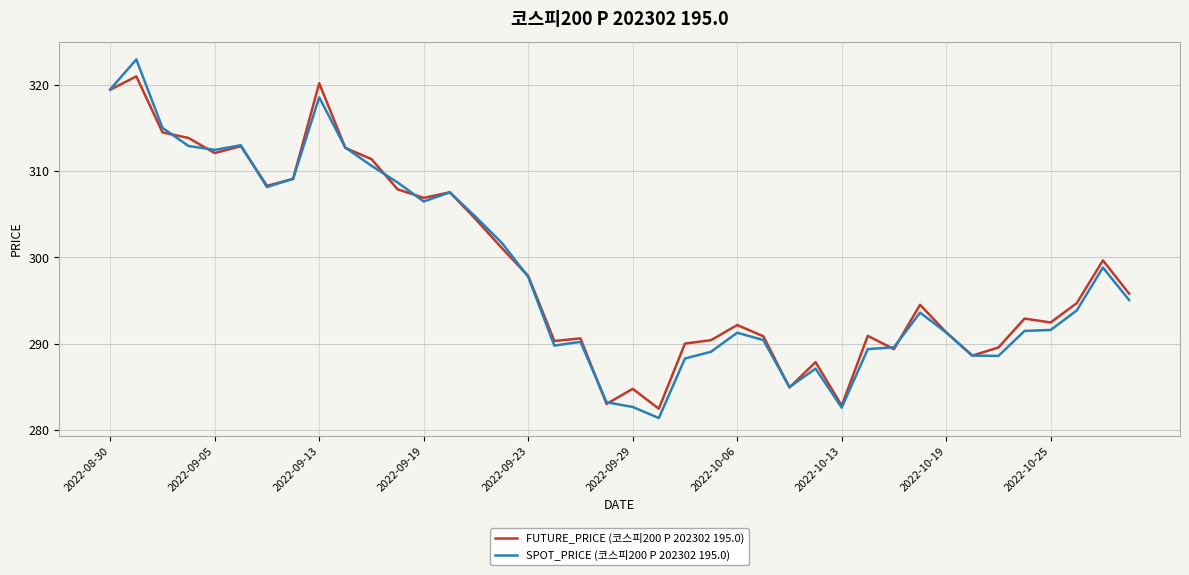

How many distinct data groups are displayed?

2